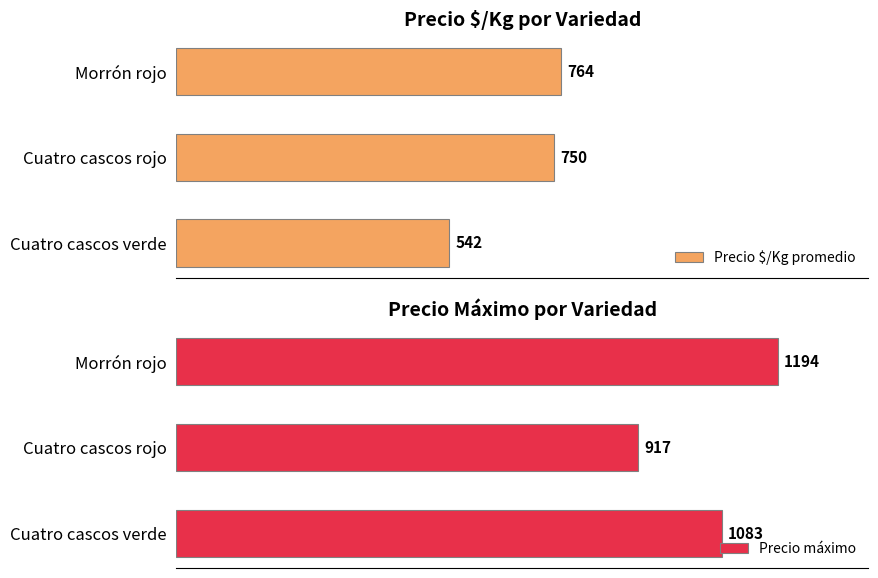

Rank the categories by Precio $/Kg promedio value from highest to lowest.

Morrón rojo, Cuatro cascos rojo, Cuatro cascos verde